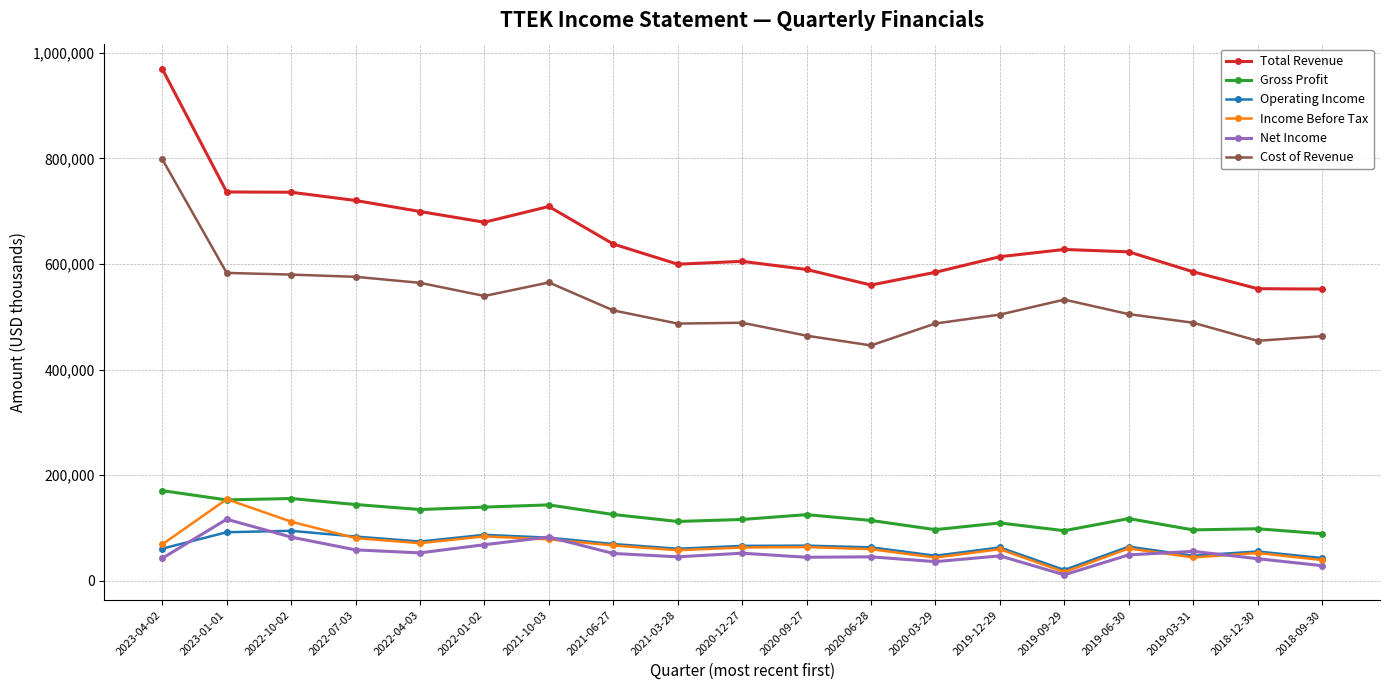

What is the value of the Total Revenue point at the 3rd from the left?

736100